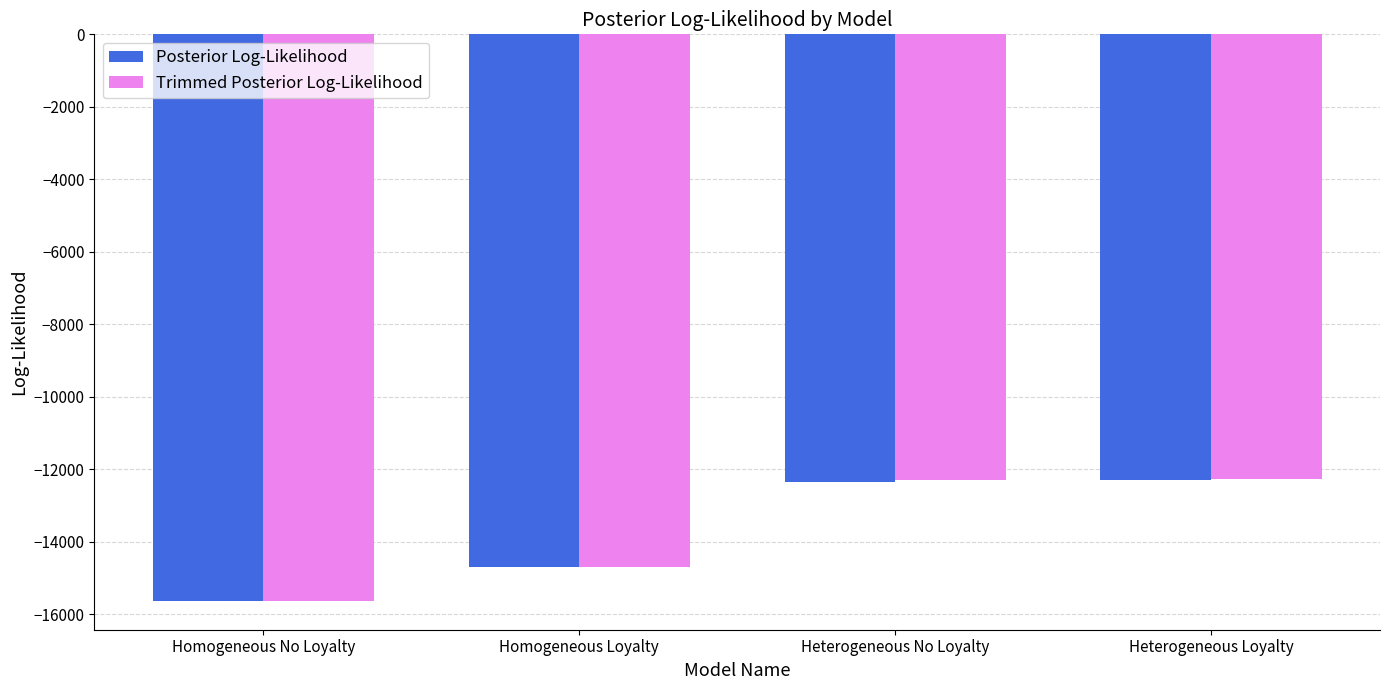

What value does the Trimmed Posterior Log-Likelihood series have at Heterogeneous Loyalty?

-12272.8